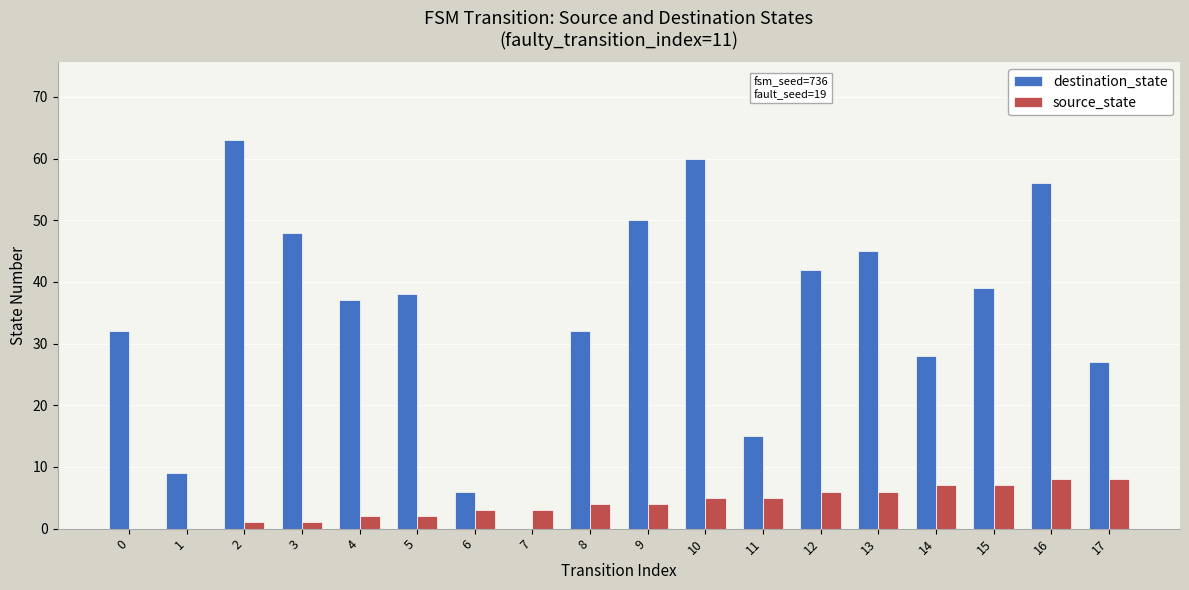

What is the sum of all source_state values?

72